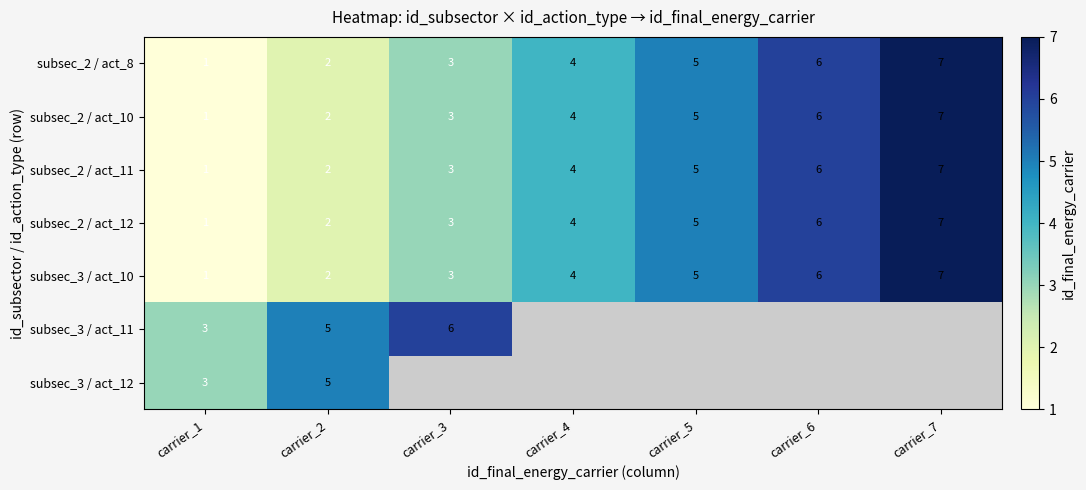

Where is subsec_2 / act_8 nearest to the value 4?

carrier_4